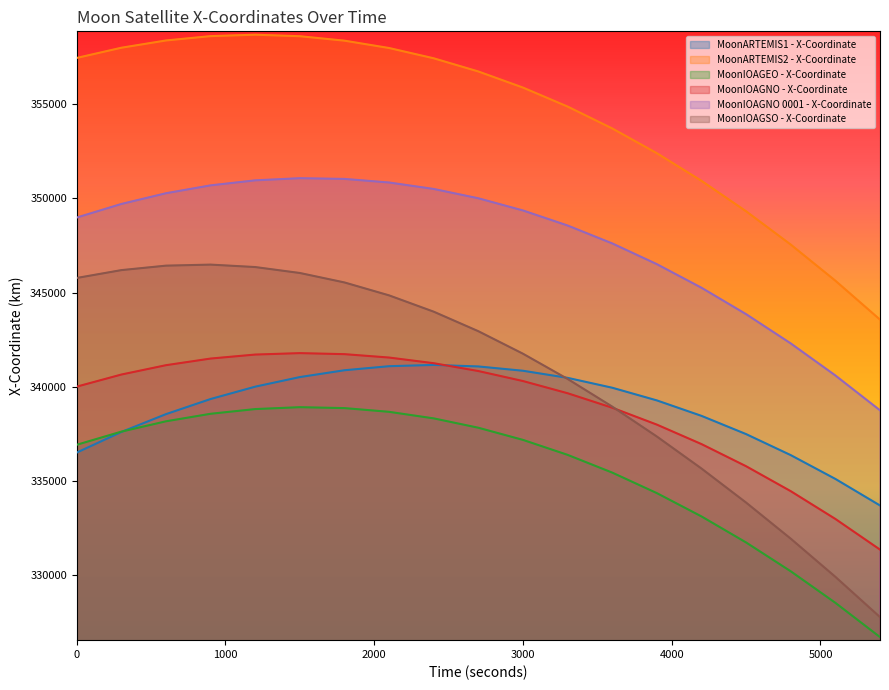

Does the chart have visible grid lines?

No